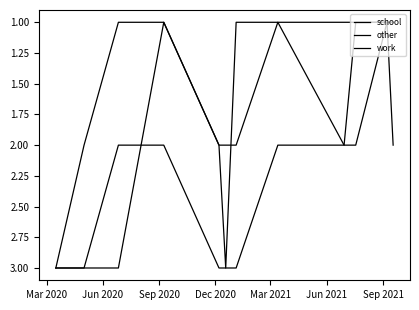

Does the chart have visible grid lines?

No